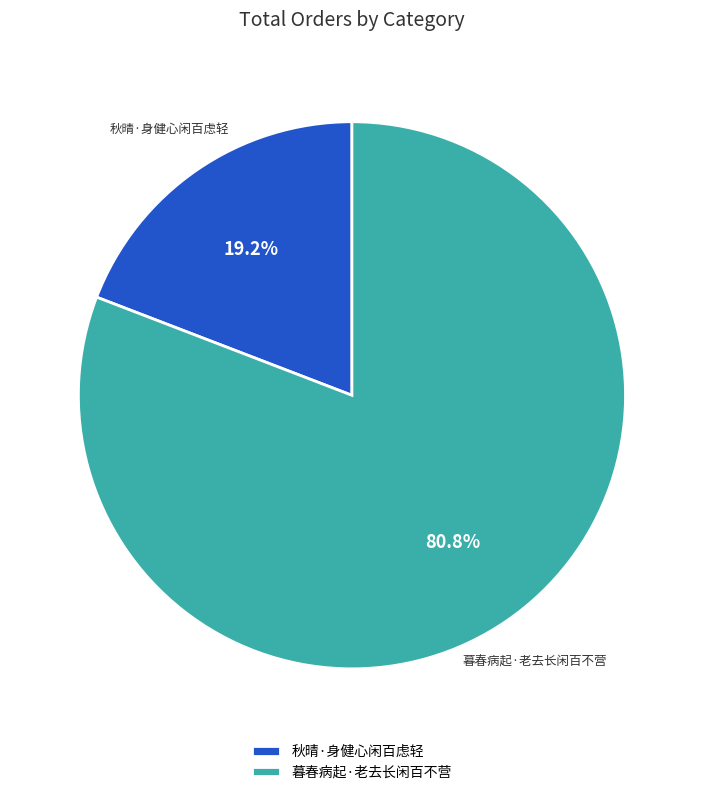

True or false: 秋晴·身健心闲百虑轻 accounts for 28% of the total.

False